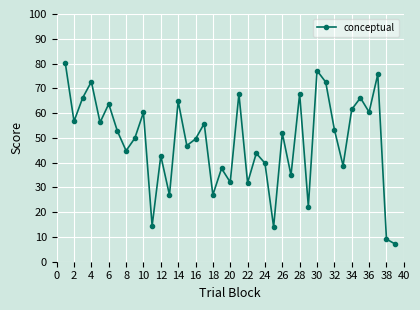

What is the minimum value shown in the chart?

7.1